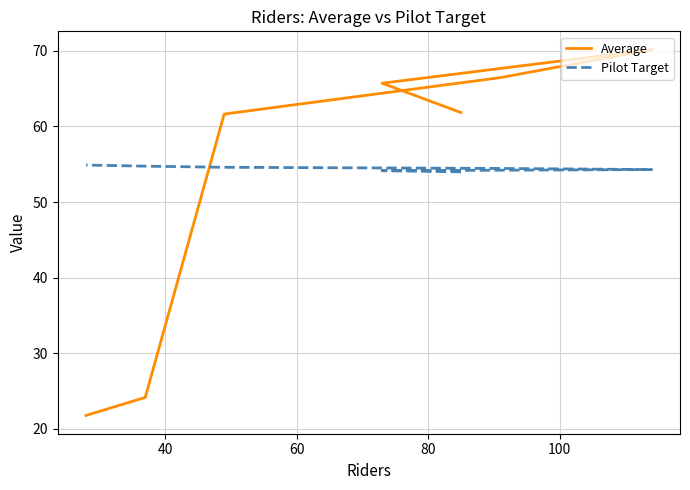

What are all the series names shown in the legend?

Average, Pilot Target